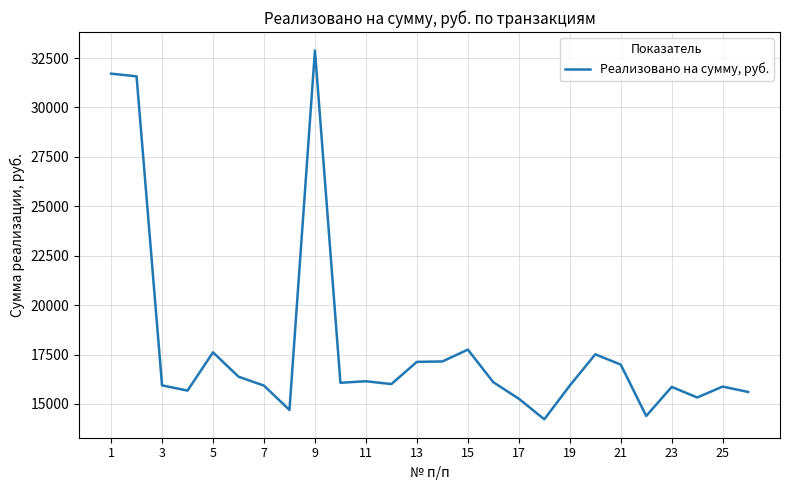

What is the smallest value displayed?

14223.5